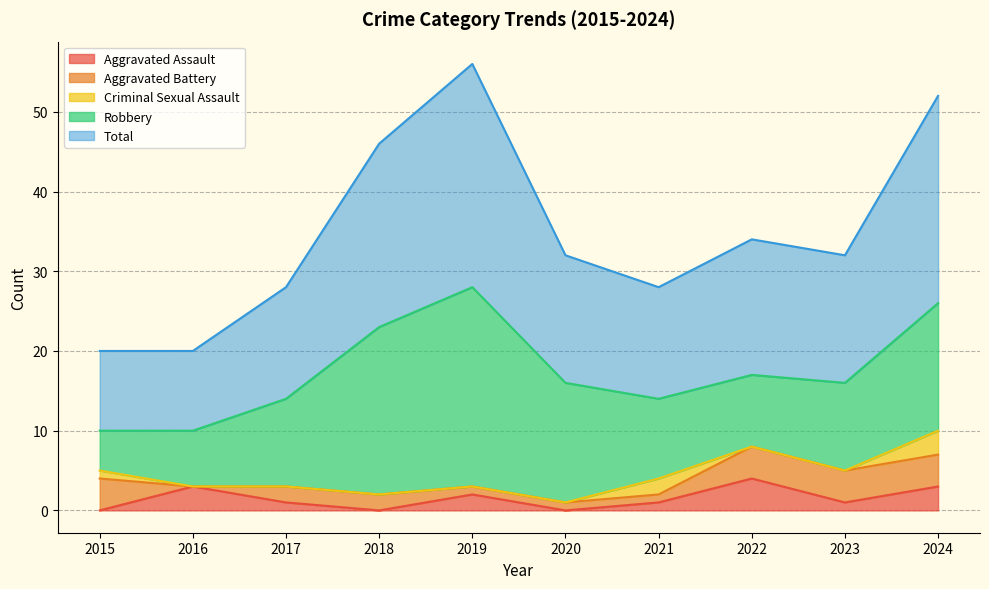

What is the minimum value for Robbery?

5